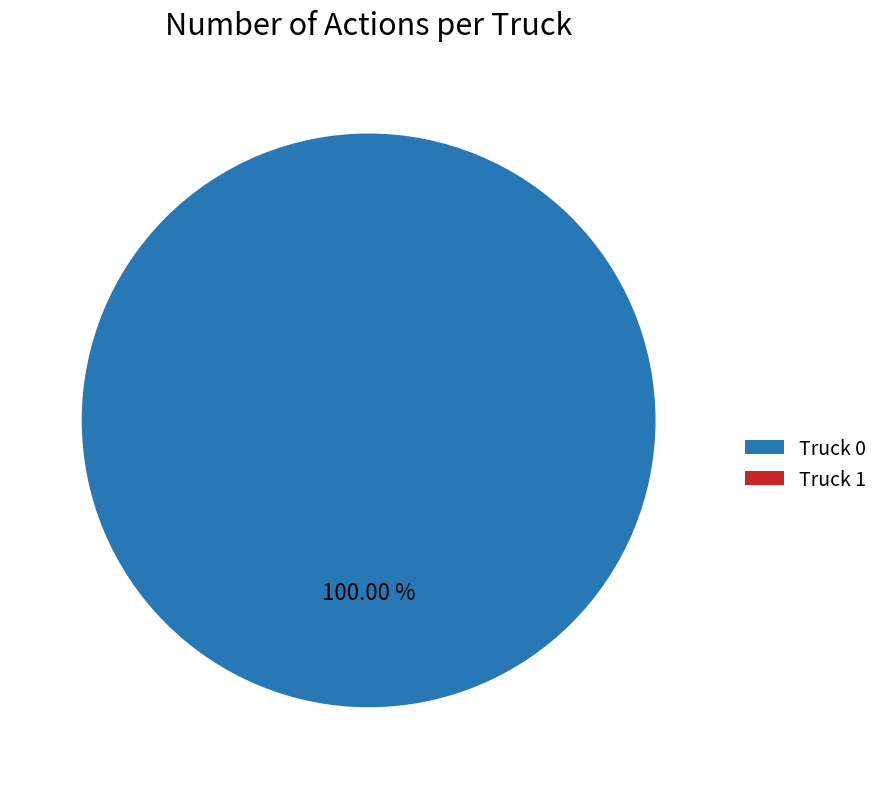

The Truck 0 slice represents 90% of the pie. True or false?

False